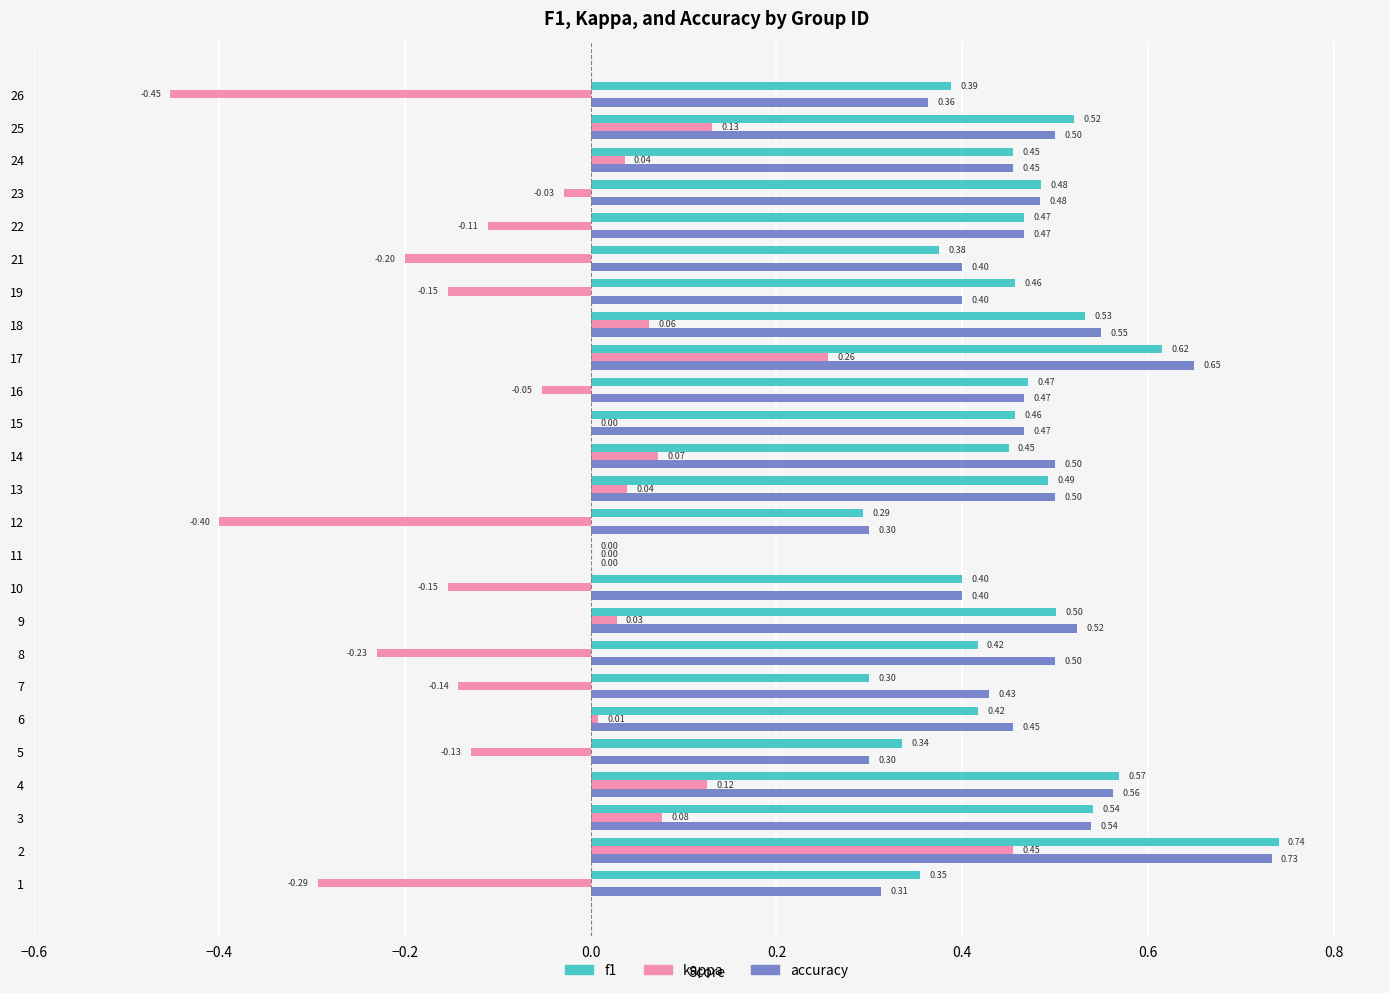

What are all the series names shown in the legend?

f1, kappa, accuracy